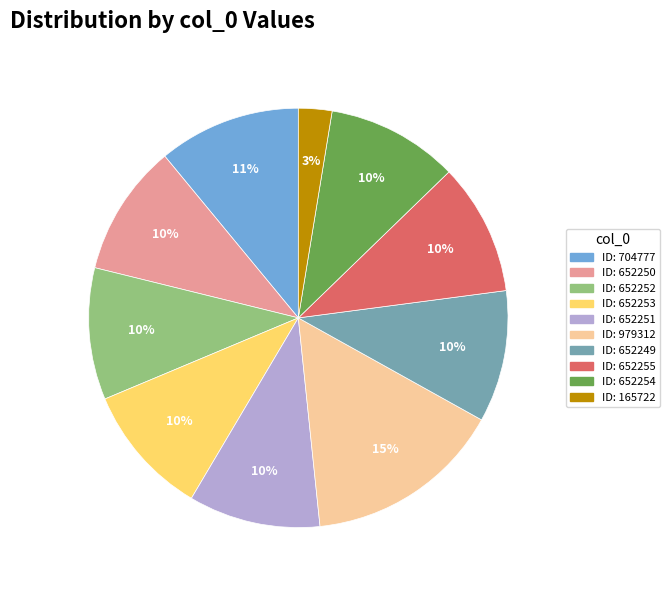

To the nearest percent, what is the average slice percentage?

10%